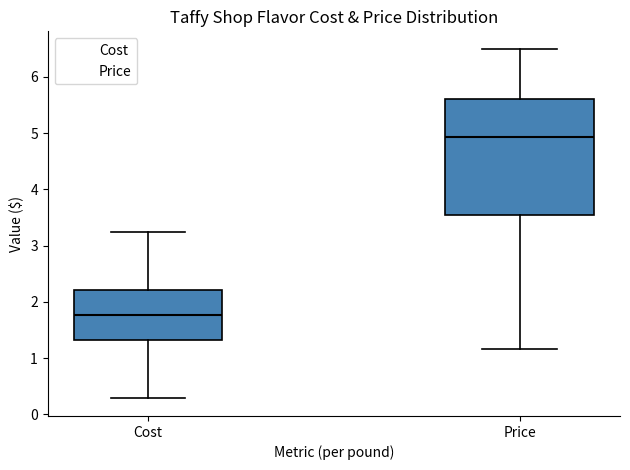

Where does the upper whisker of the box for Cost end on the y-axis? The values are not printed on the chart, so give them approximately, as read against the axis.

3.3